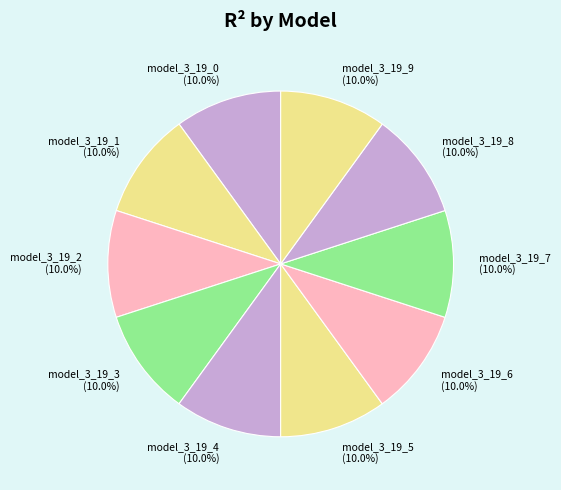

What is the total percentage of model_3_19_8 and model_3_19_1?

20.0%